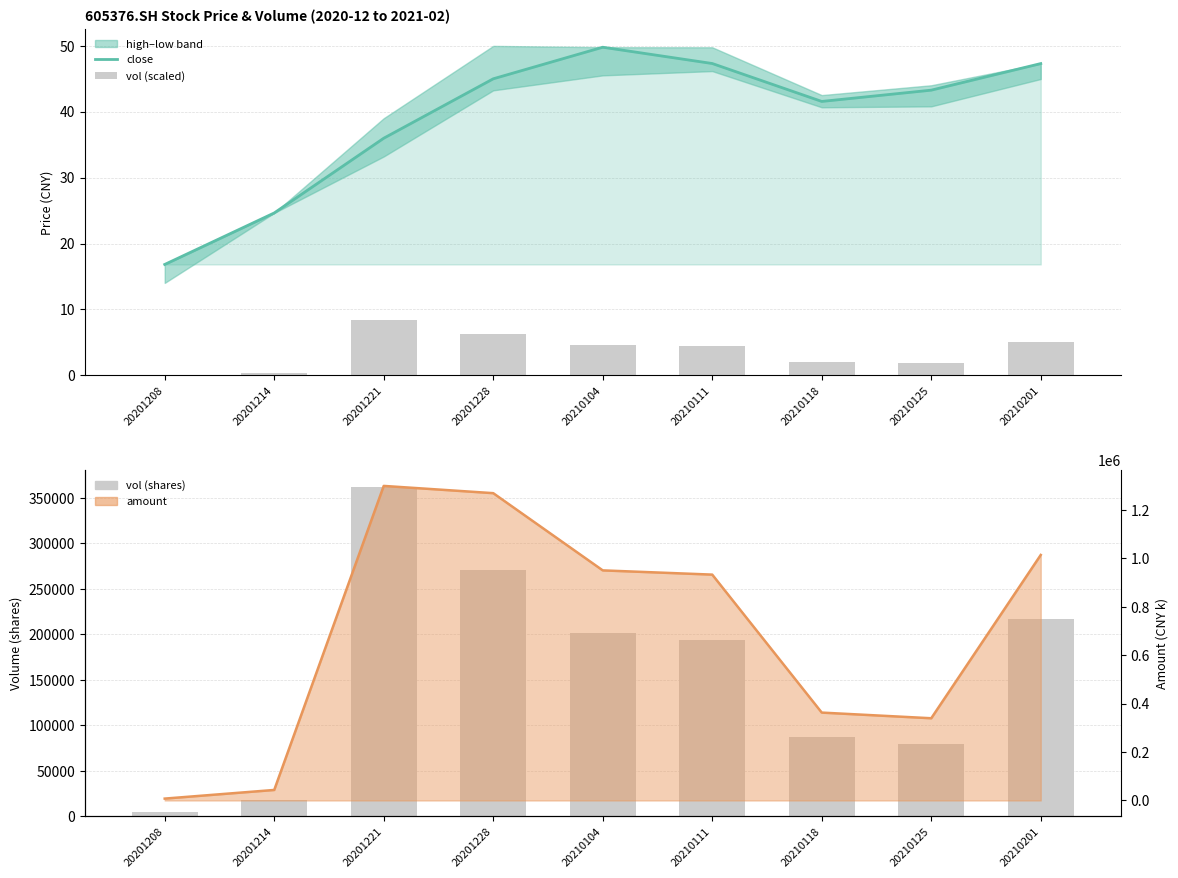

What is the sum of all vol (scaled) values?

33.3